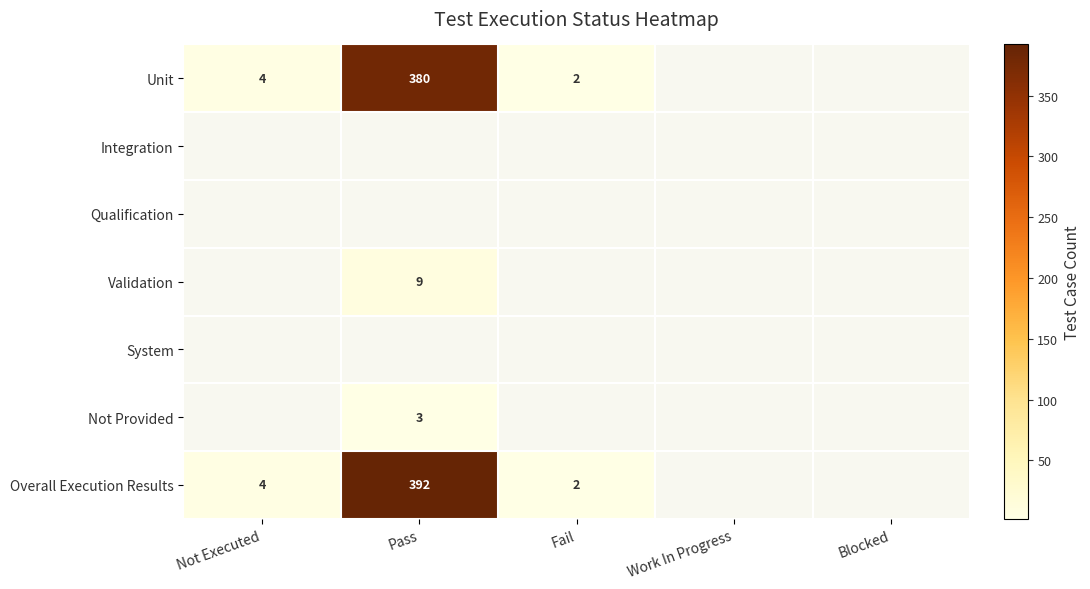

True or false: Unit has a value of 2 at Fail.

True